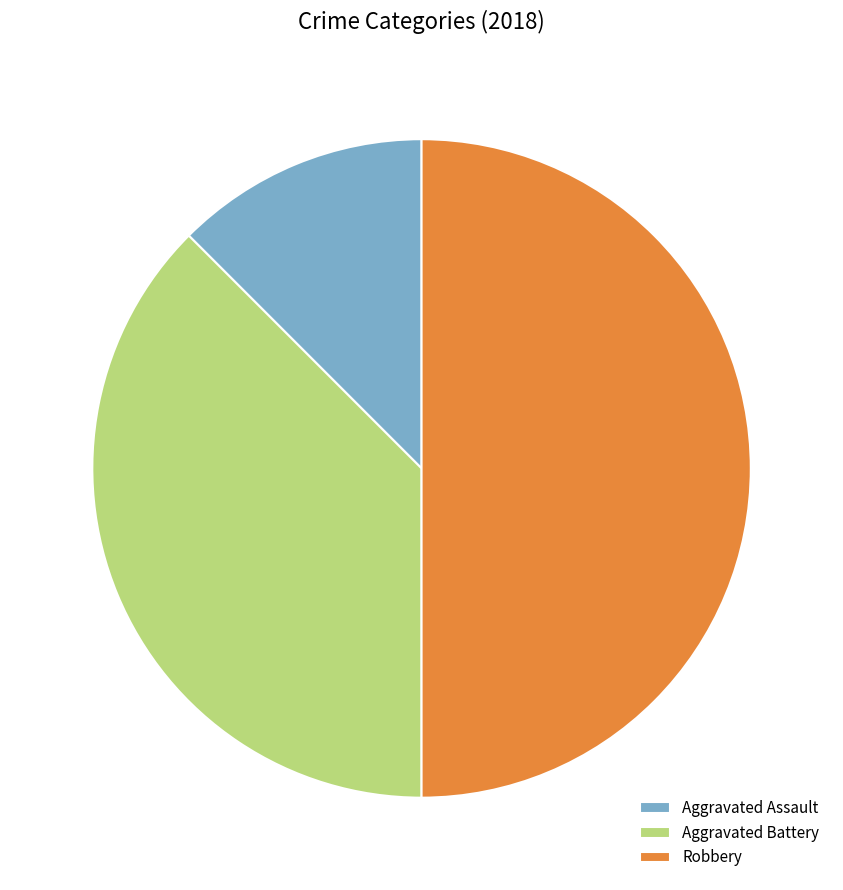

The Robbery slice represents 50% of the pie. True or false?

True